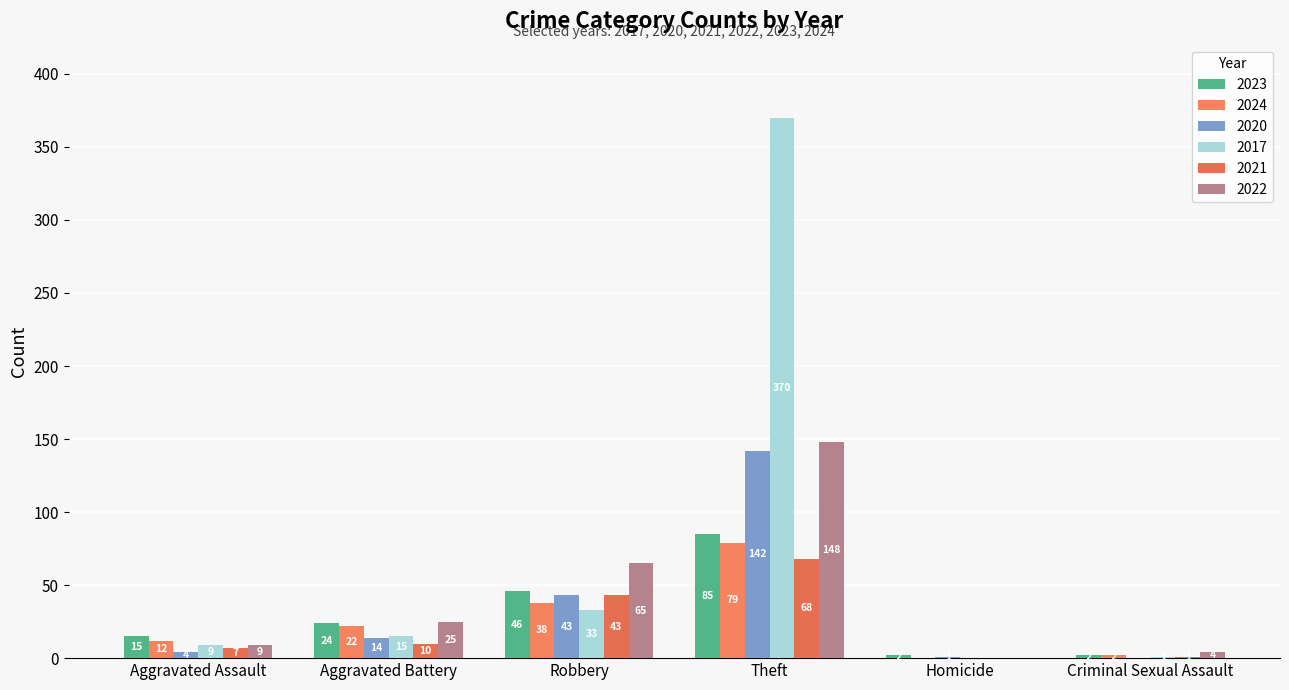

At Theft, list the series in order from smallest to largest.

2021, 2024, 2023, 2020, 2022, 2017